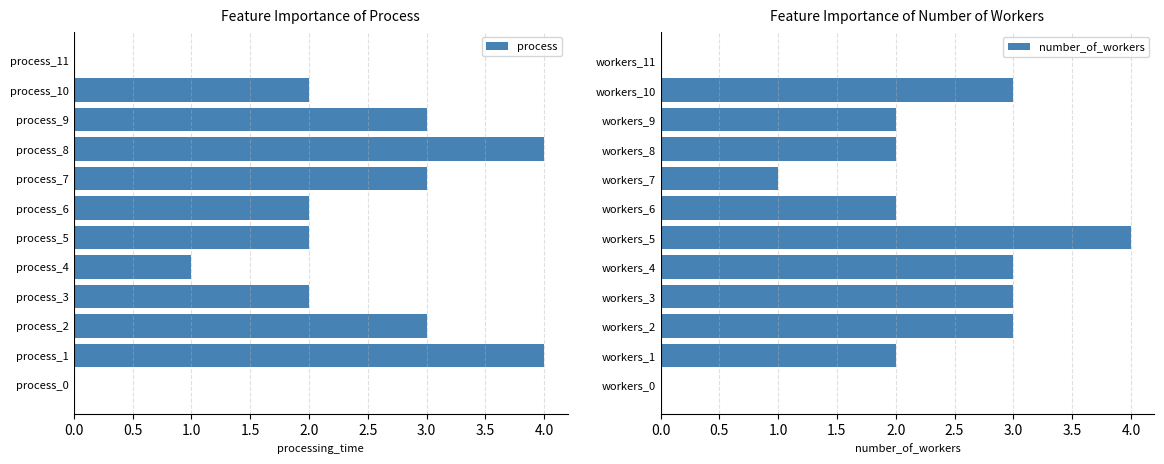

List the series in order of their overall mean, highest first.

process, number_of_workers